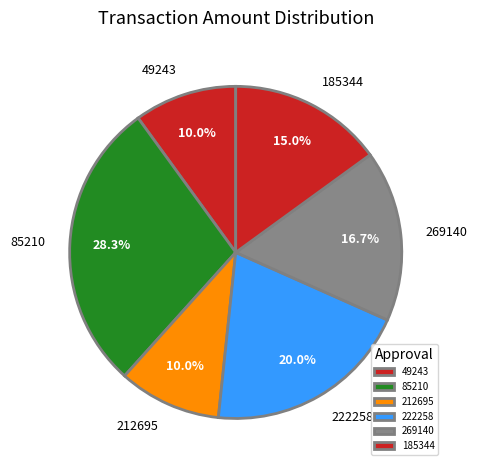

True or false: 85210 accounts for 16% of the total.

False